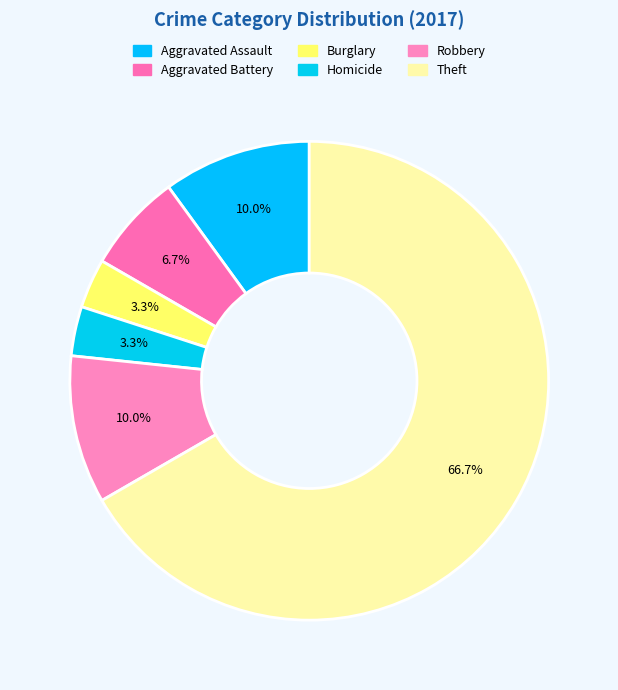

Which category has the biggest portion of the pie?

Theft